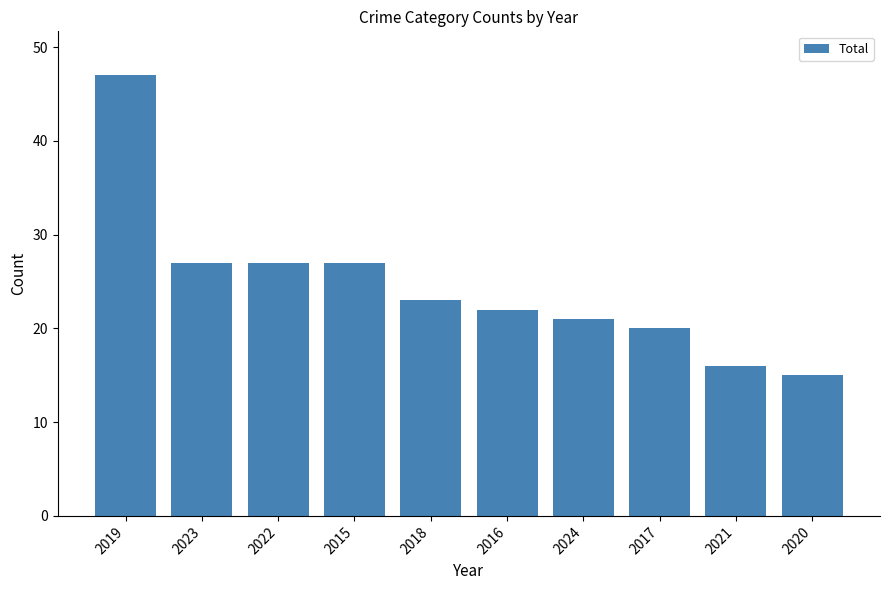

Read the value at 2022.

27